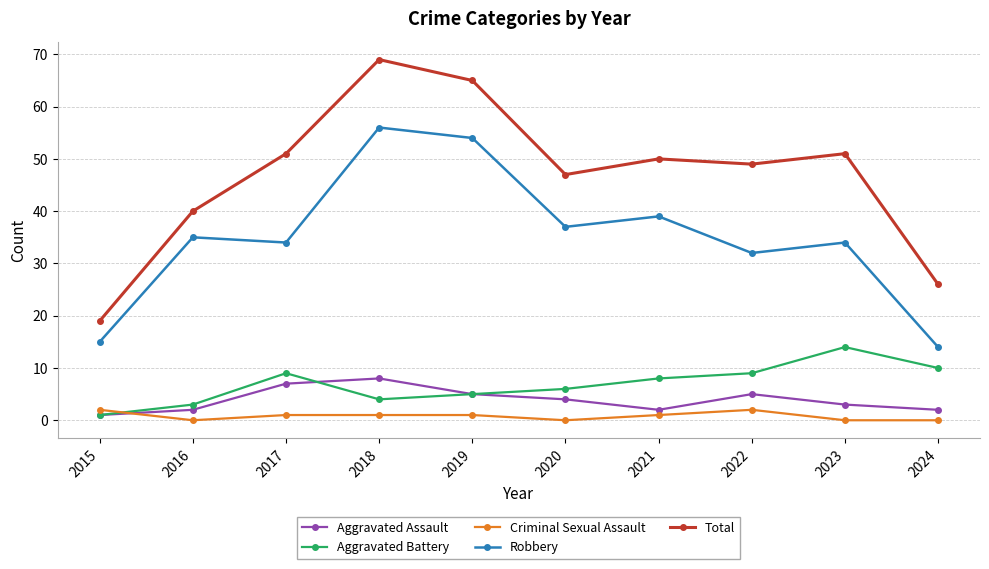

Reading left to right, what are all the values shown in this chart?

Aggravated Assault: 2015=1	2016=2	2017=7	2018=8	2019=5	2020=4	2021=2	2022=5	2023=3	2024=2
Aggravated Battery: 2015=1	2016=3	2017=9	2018=4	2019=5	2020=6	2021=8	2022=9	2023=14	2024=10
Criminal Sexual Assault: 2015=2	2016=0	2017=1	2018=1	2019=1	2020=0	2021=1	2022=2	2023=0	2024=0
Robbery: 2015=15	2016=35	2017=34	2018=56	2019=54	2020=37	2021=39	2022=32	2023=34	2024=14
Total: 2015=19	2016=40	2017=51	2018=69	2019=65	2020=47	2021=50	2022=49	2023=51	2024=26